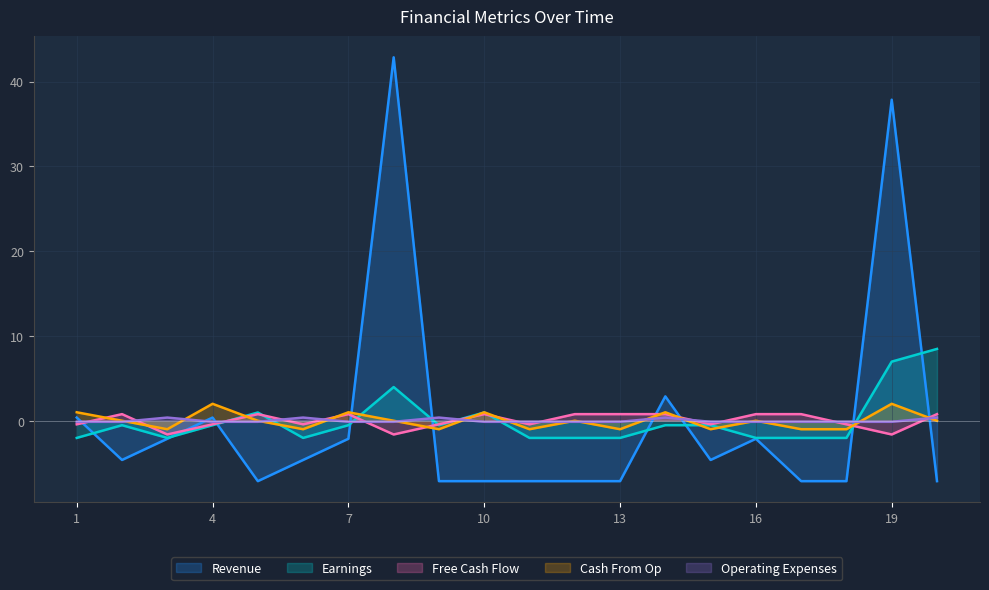

How many values in the Earnings series exceed 0?

5